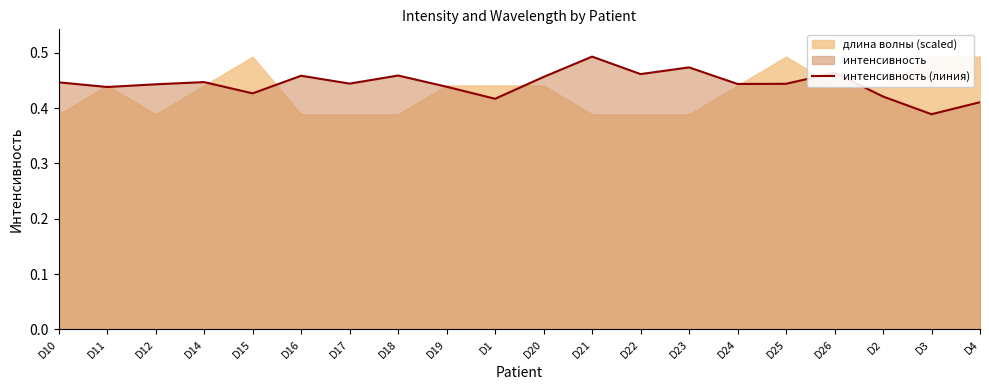

List the labels in order of value, largest first.

D21, D23, D26, D22, D18, D16, D20, D14, D10, D17, D25, D24, D12, D19, D11, D15, D2, D1, D4, D3